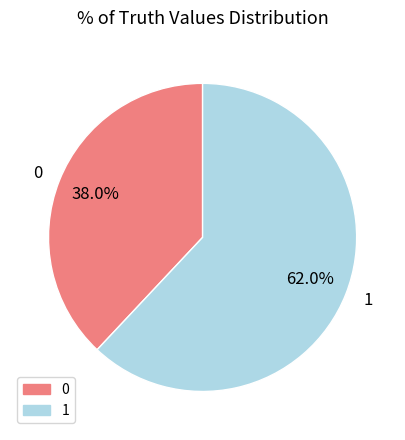

Is it true that 1 is 62% of the pie?

True